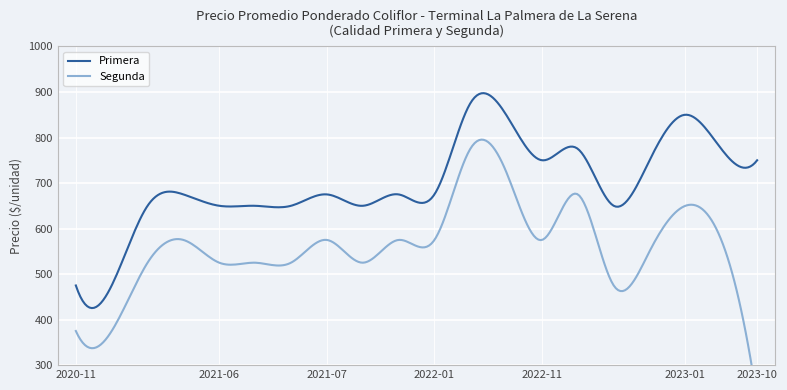

What is the maximum value for Primera?

897.4